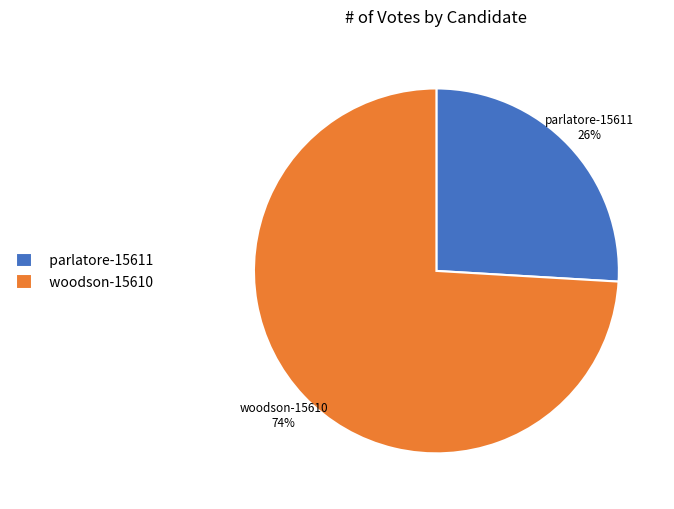

Combined, do parlatore-15611 and woodson-15610 account for over 50%?

Yes